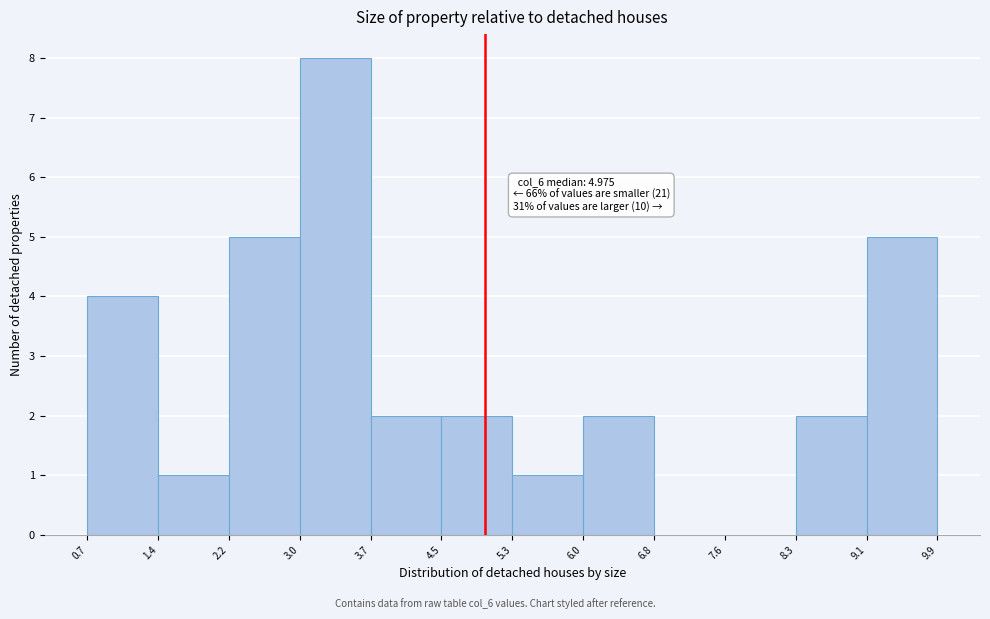

Over which range of the x-axis is the bar tallest?

3.0 to 3.7